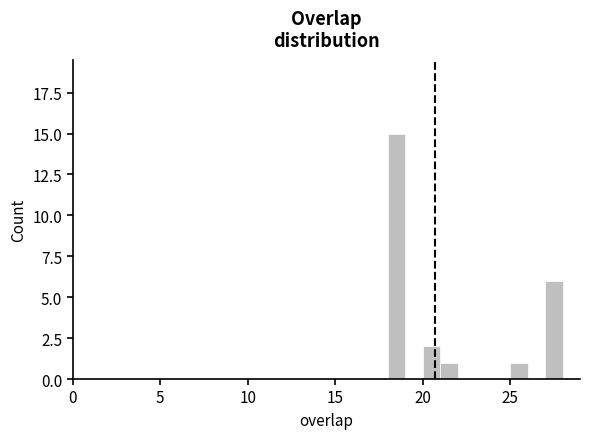

Around what value on the x-axis is the tallest bar? Give the approximate position of its centre, as read against the axis.

18.5